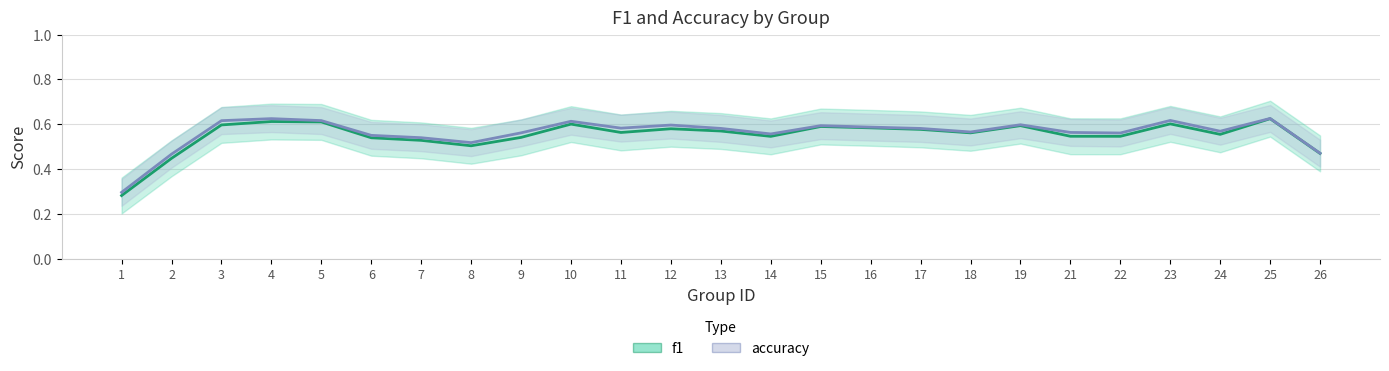

Where is accuracy nearest to the value 0?

1